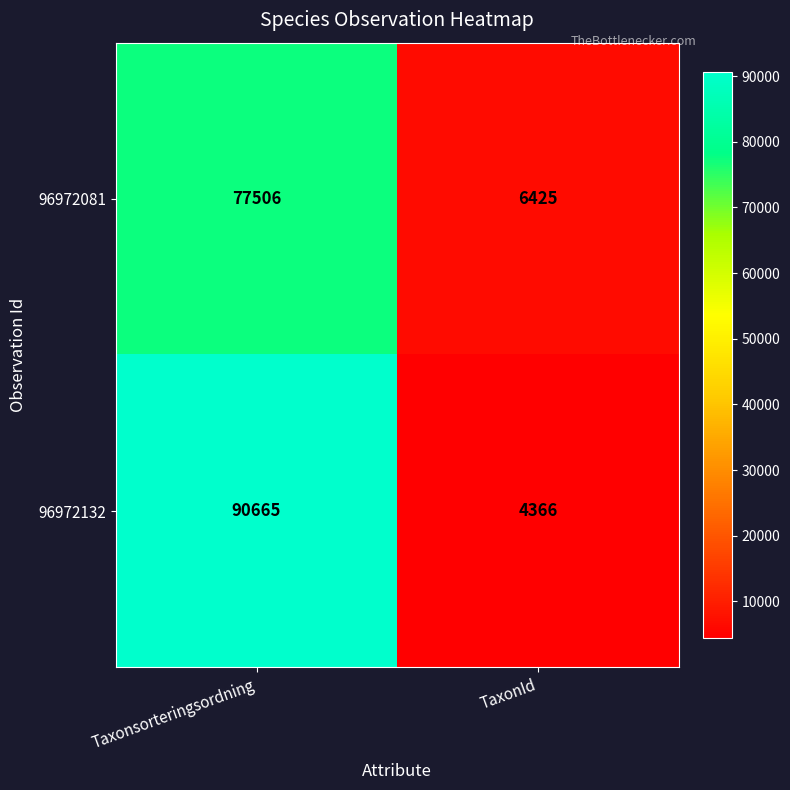

Reading right to left, transcribe all the data shown in this chart.

96972081: TaxonId=6425	Taxonsorteringsordning=77506
96972132: TaxonId=4366	Taxonsorteringsordning=90665